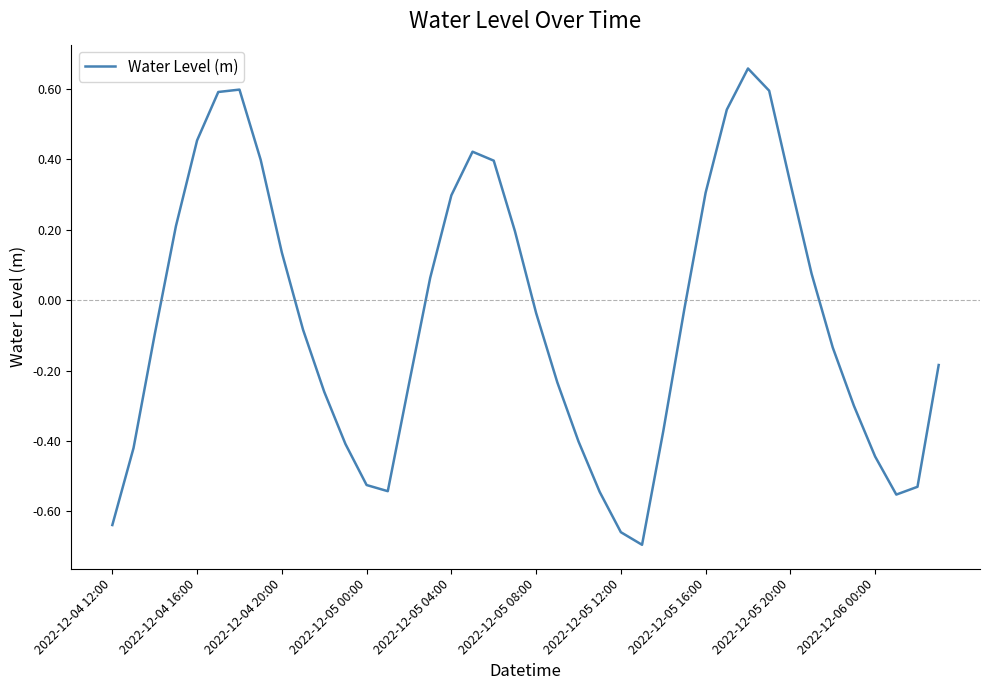

How many values are below zero?

23